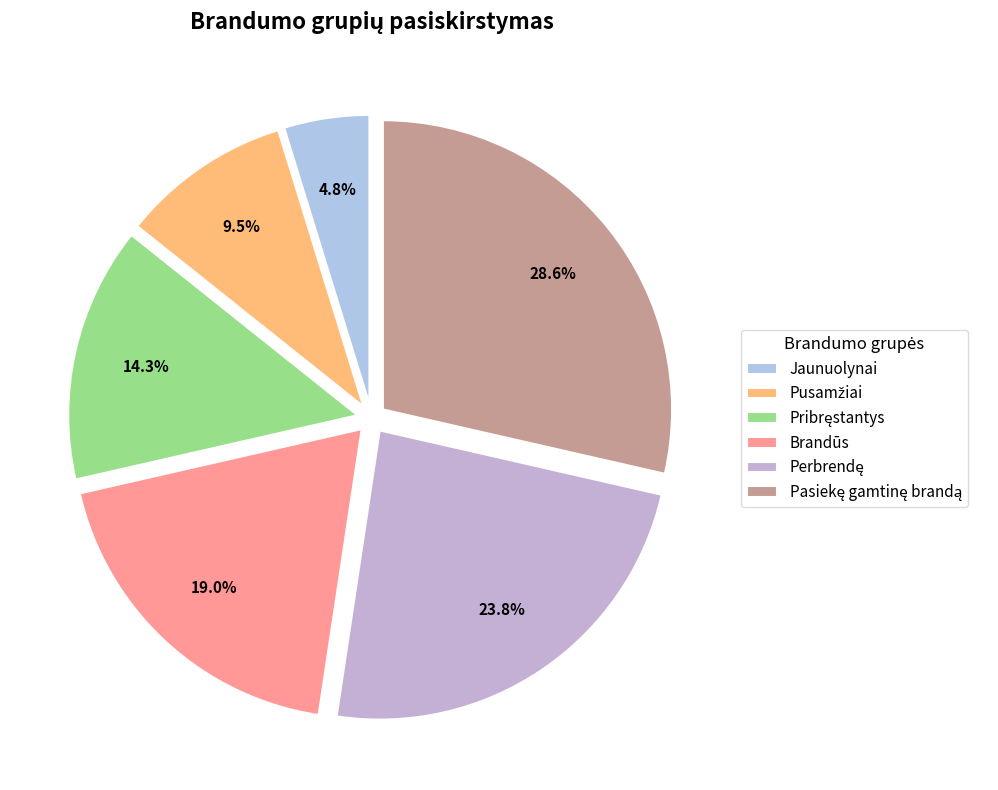

How many slices are in this pie chart?

6